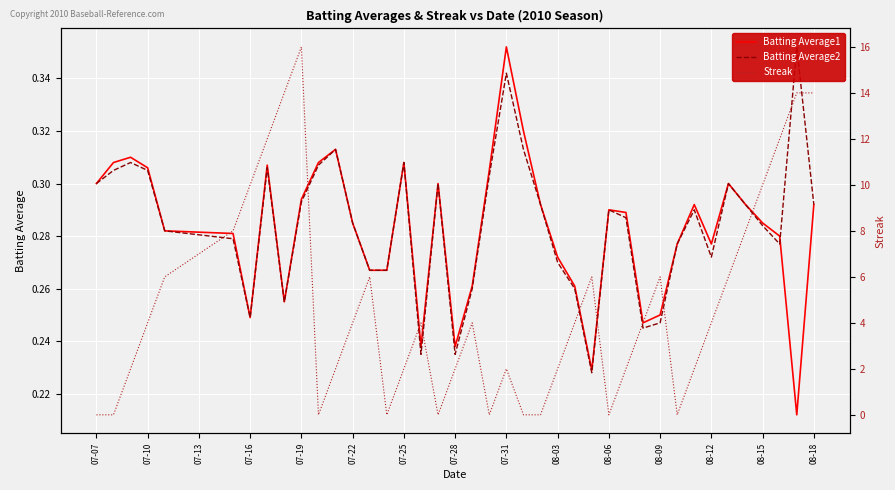

Which series has the largest total across all categories?

Streak